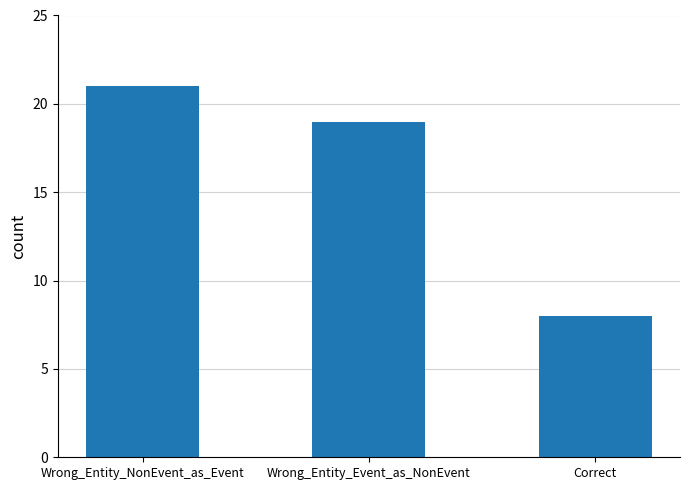

Rank the categories by value from highest to lowest.

Wrong_Entity_NonEvent_as_Event, Wrong_Entity_Event_as_NonEvent, Correct